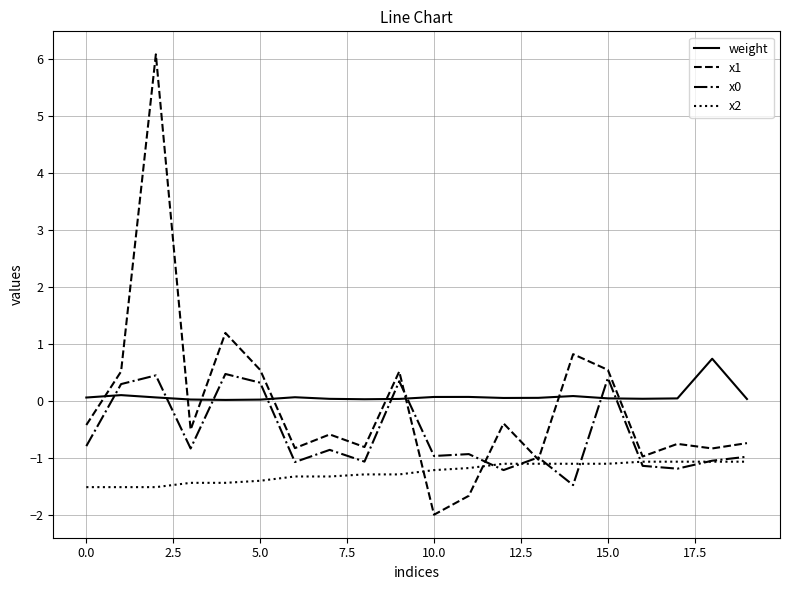

What is the average value of the x1 series?

-0.1